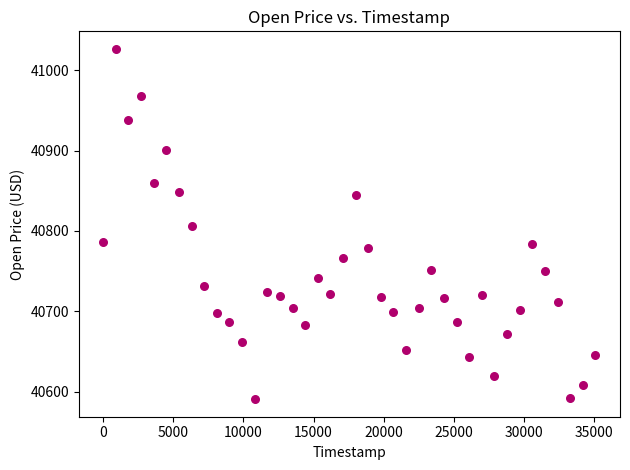

What is the range of X values (max minus min)?

35100.0